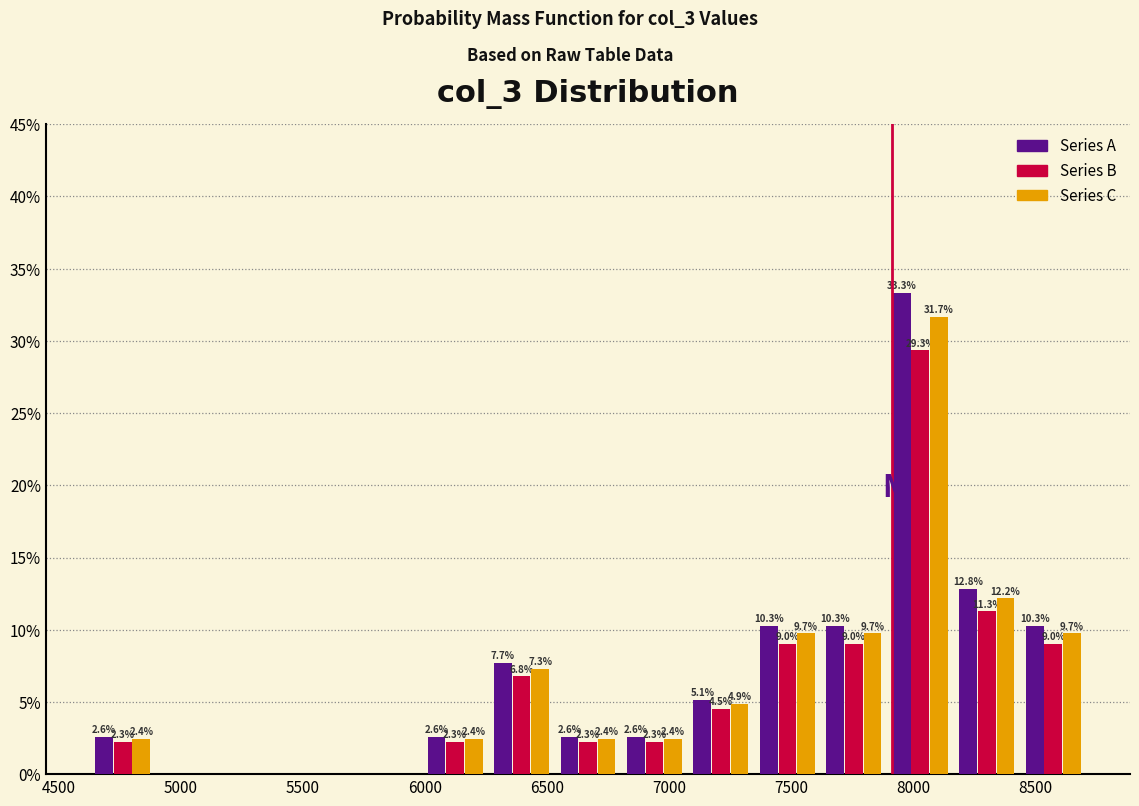

In the Series C series, which range on the x-axis has the tallest bar?

7900 to 8150